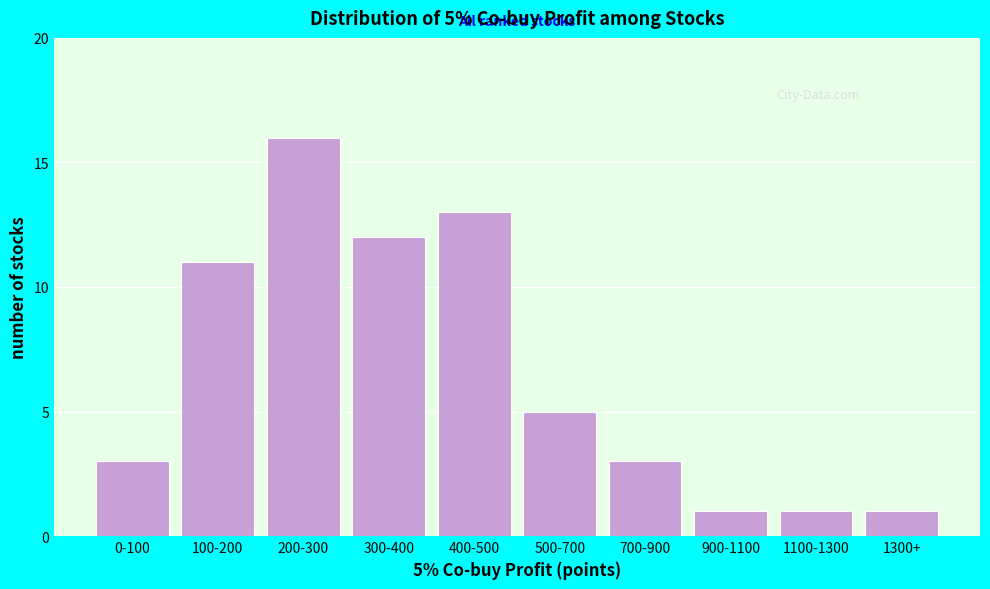

Reading right to left, extract all data points from this chart.

1300+=1	1100-1300=1	900-1100=1	700-900=3	500-700=5	400-500=13	300-400=12	200-300=16	100-200=11	0-100=3